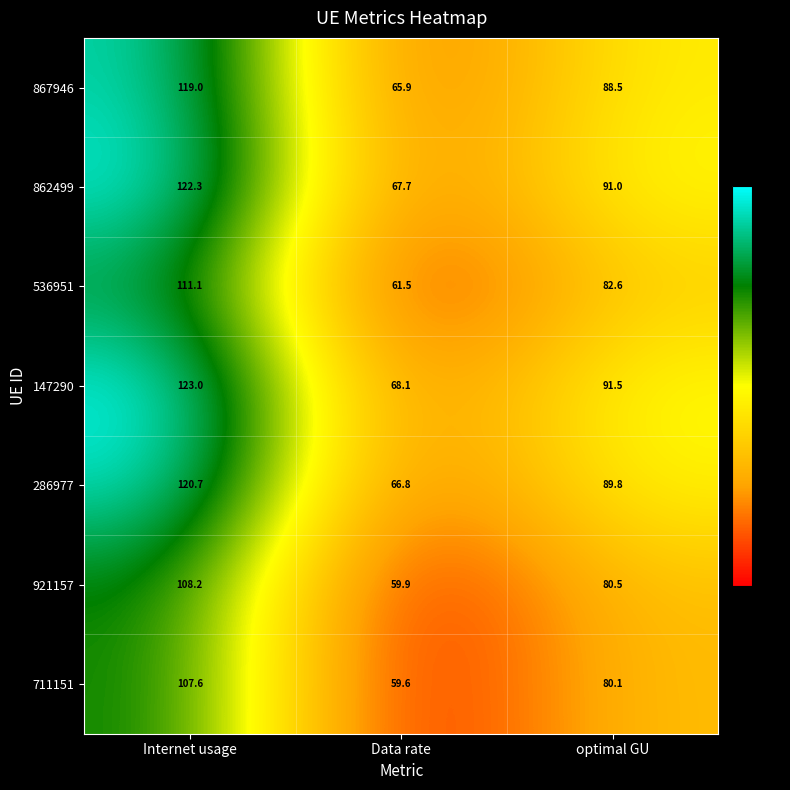

What is the maximum value shown in the chart?

123.0